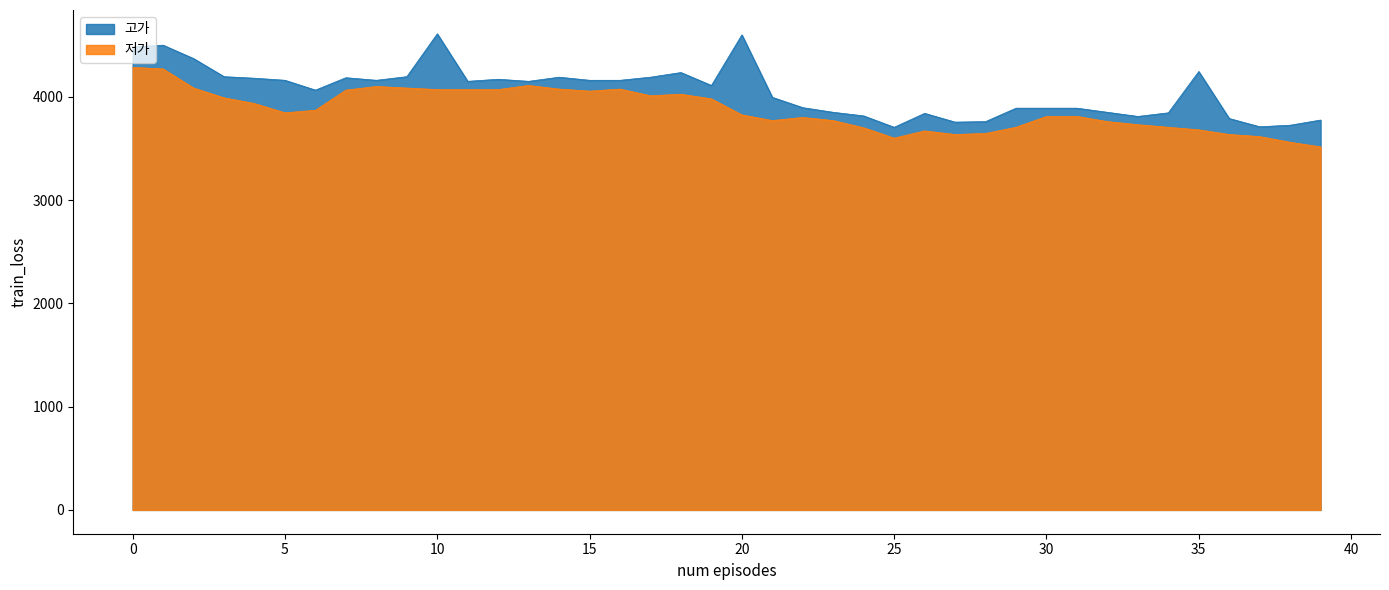

Where is the first local maximum for 저가?

8